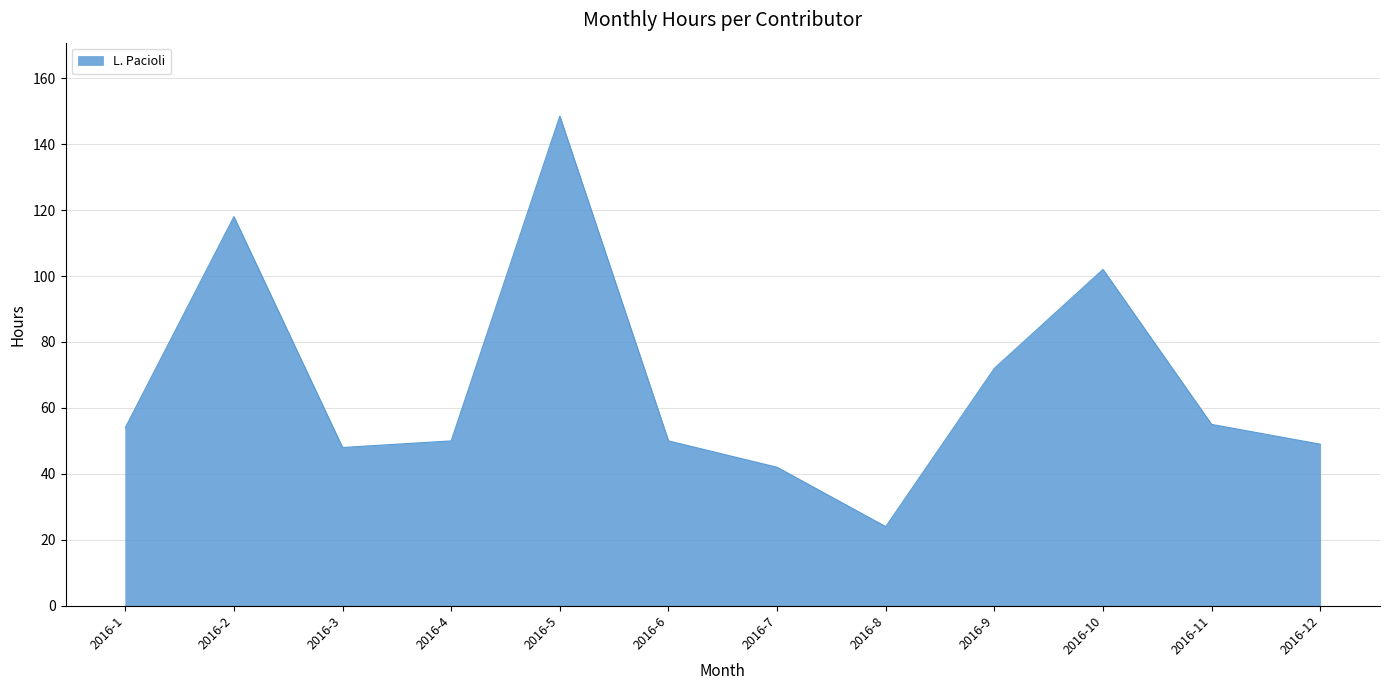

True or false: the data has more than 1 interior local peaks.

True